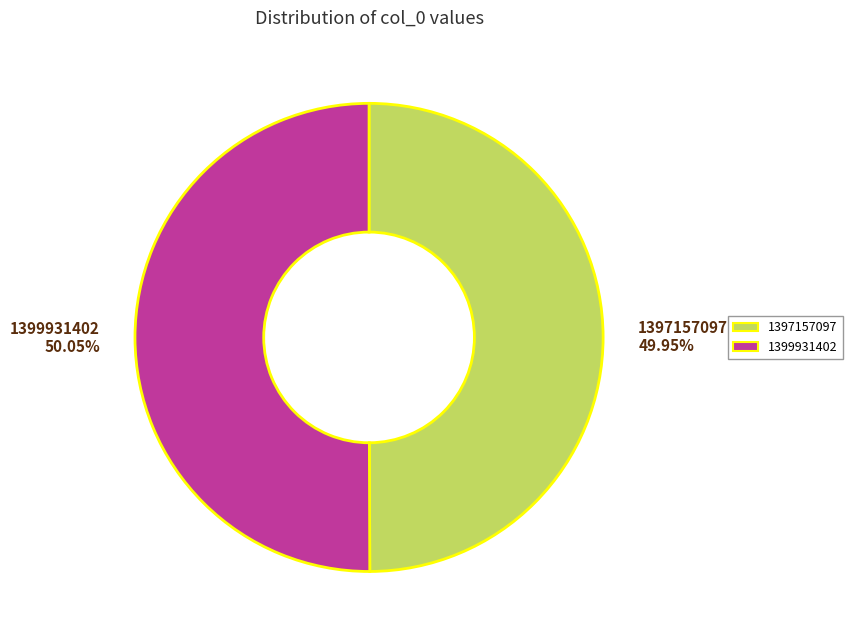

To the nearest percent, what percentage of the pie is 1397157097?

50%